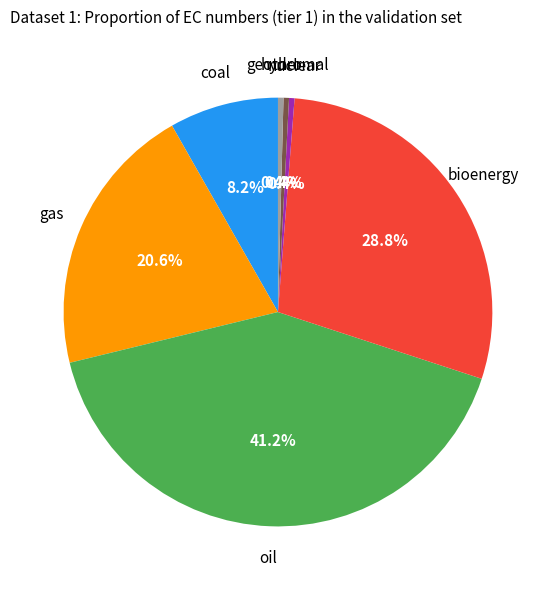

Do coal and geothermal together represent more than half of the pie?

No